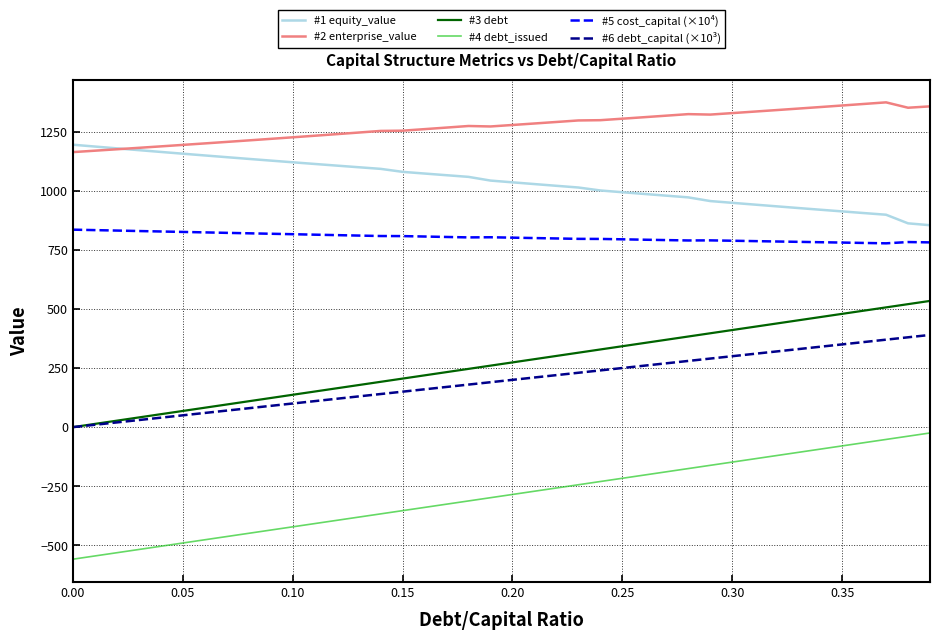

True or false: #4 debt_issued and #2 enterprise_value intersect in this chart.

False